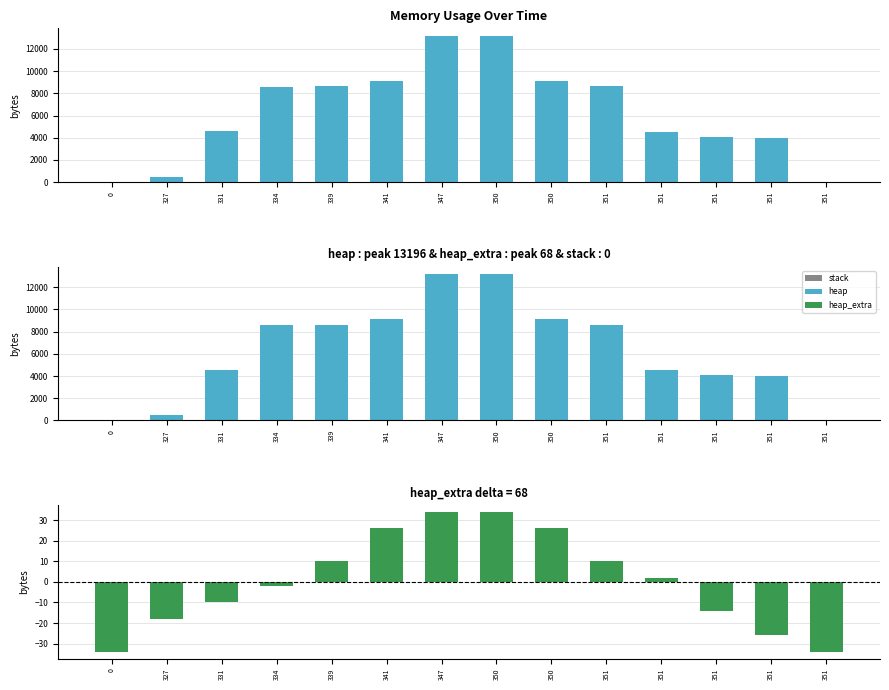

Between 341 and 351, which series saw the biggest shift?

heap